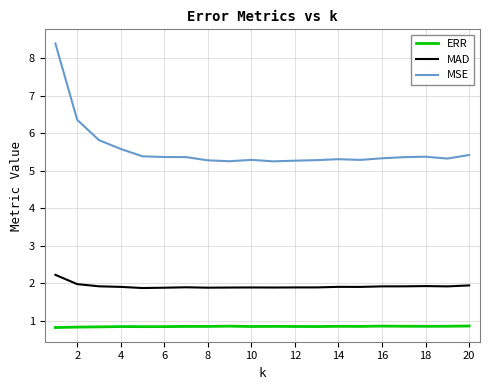

How many lines are shown in the chart?

3